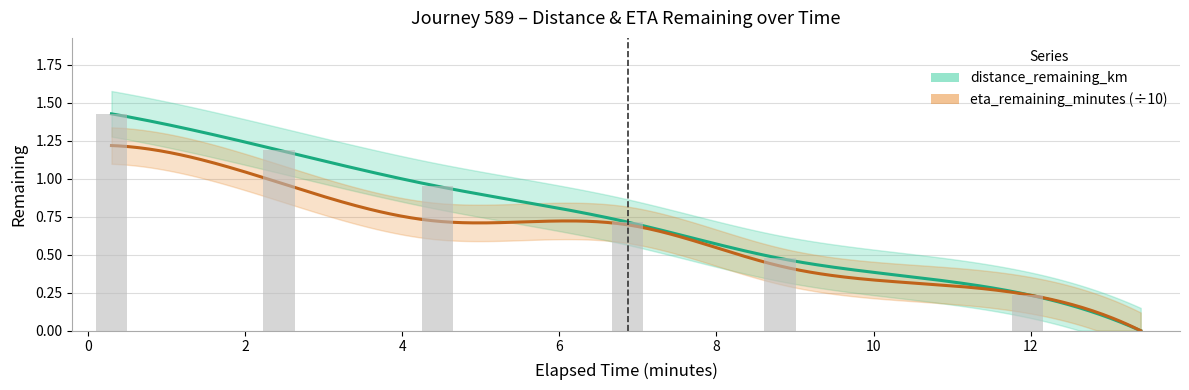

List the labels in order of value, smallest first.

13.4, 11.96, 8.81, 6.87, 4.45, 2.43, 0.3